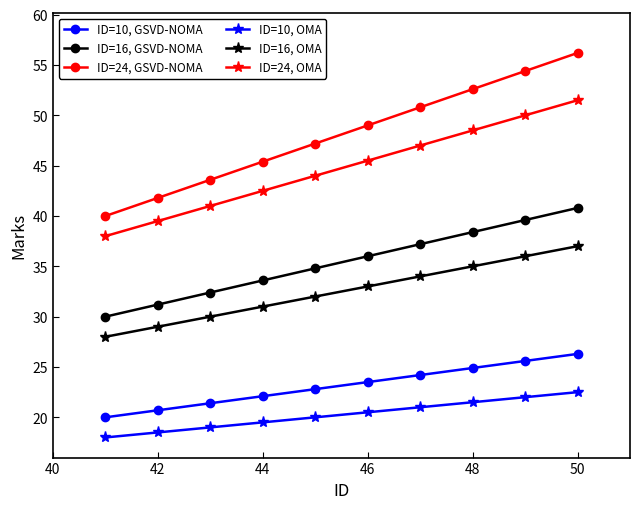

What are all the series names shown in the legend?

ID=10, GSVD-NOMA, ID=16, GSVD-NOMA, ID=24, GSVD-NOMA, ID=10, OMA, ID=16, OMA, ID=24, OMA